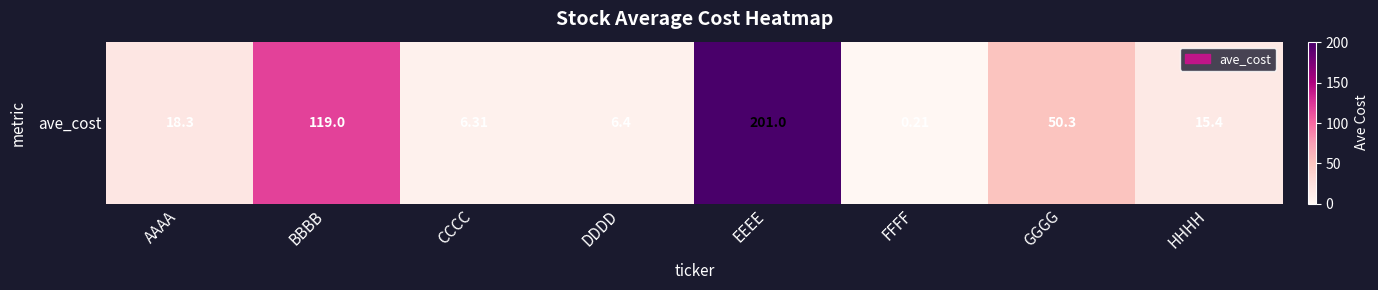

Rank the categories by value from lowest to highest.

FFFF, CCCC, DDDD, HHHH, AAAA, GGGG, BBBB, EEEE